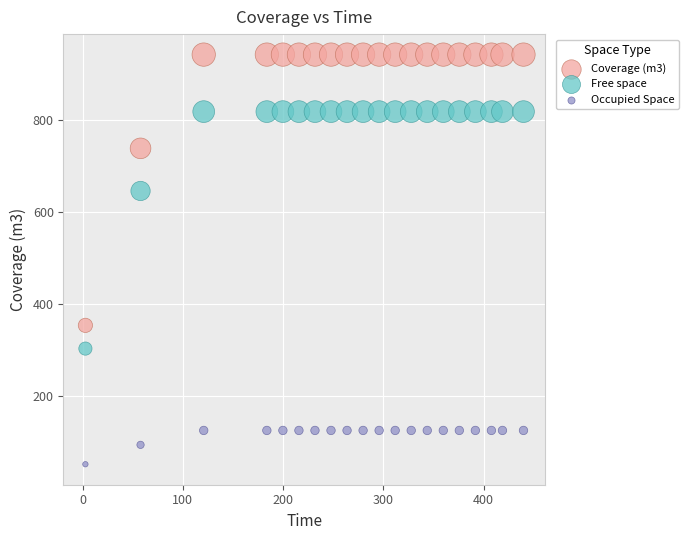

Which series has the largest Y range (max minus min)?

Coverage (m3)